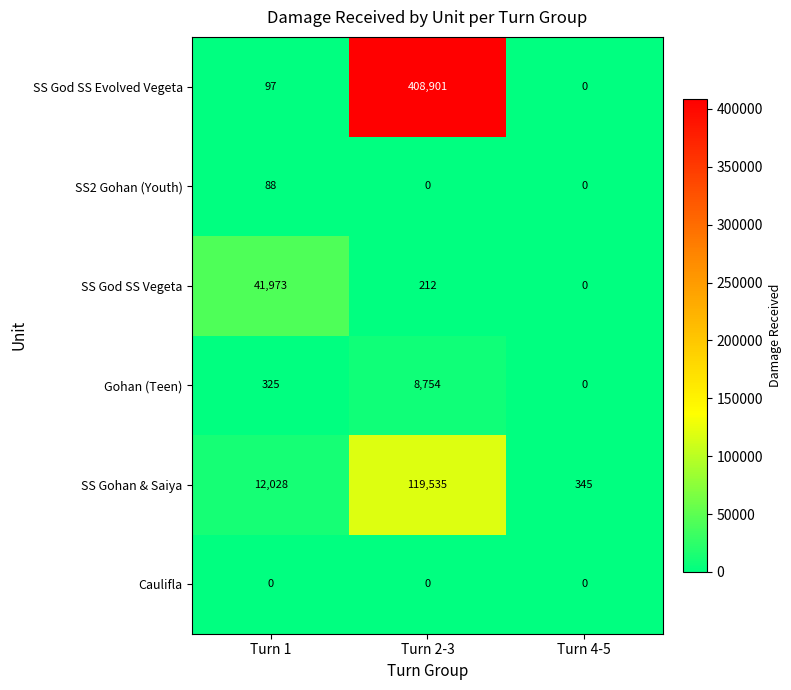

What is the sum of the Gohan (Teen) values at Turn 1 and Turn 2-3?

9079